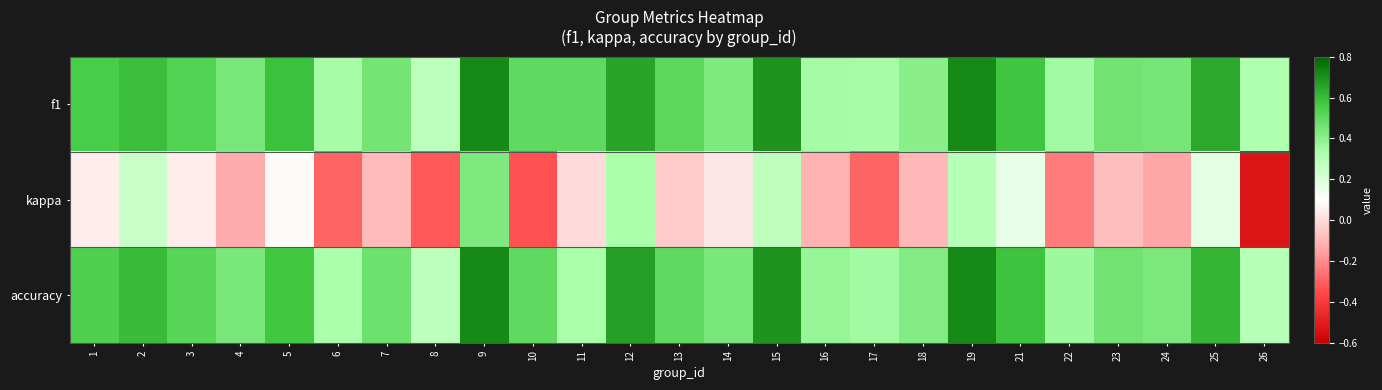

Reading left to right, what are all the values shown in this chart?

f1: 1=0.6	2=0.6	3=0.5	4=0.4	5=0.6	6=0.3	7=0.5	8=0.3	9=0.7	10=0.5	11=0.5	12=0.7	13=0.5	14=0.4	15=0.7	16=0.3	17=0.3	18=0.4	19=0.7	21=0.6	22=0.3	23=0.5	24=0.4	25=0.6	26=0.3
kappa: 1=0.0	2=0.2	3=0.1	4=-0.1	5=0.1	6=-0.3	7=-0.1	8=-0.3	9=0.4	10=-0.3	11=0.0	12=0.3	13=-0.0	14=0.0	15=0.3	16=-0.1	17=-0.3	18=-0.1	19=0.3	21=0.2	22=-0.2	23=-0.1	24=-0.1	25=0.2	26=-0.5
accuracy: 1=0.5	2=0.6	3=0.5	4=0.4	5=0.6	6=0.3	7=0.5	8=0.3	9=0.7	10=0.5	11=0.3	12=0.7	13=0.5	14=0.4	15=0.7	16=0.4	17=0.3	18=0.4	19=0.7	21=0.6	22=0.4	23=0.5	24=0.4	25=0.6	26=0.3